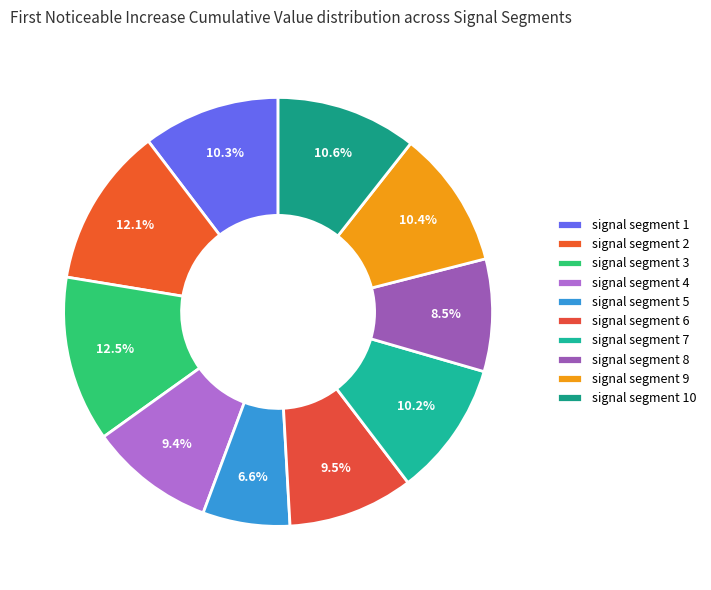

Does signal segment 8 represent more than half of the total?

No